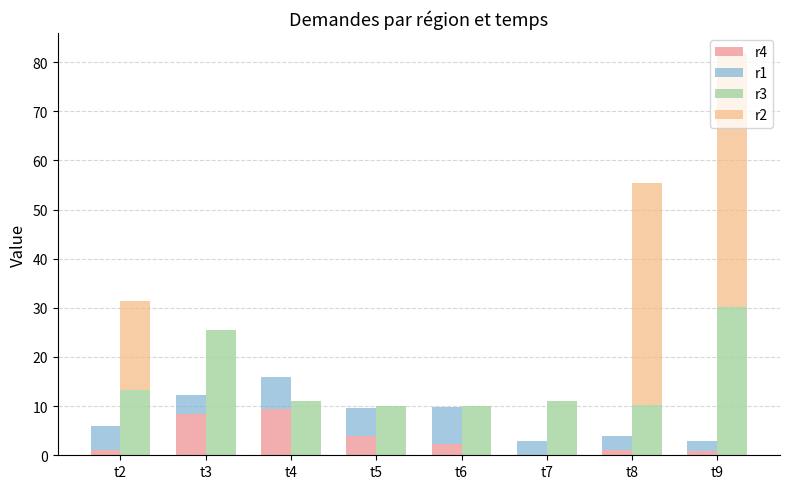

Rank the categories by r1 value from lowest to highest.

t9, t7, t8, t3, t2, t5, t4, t6